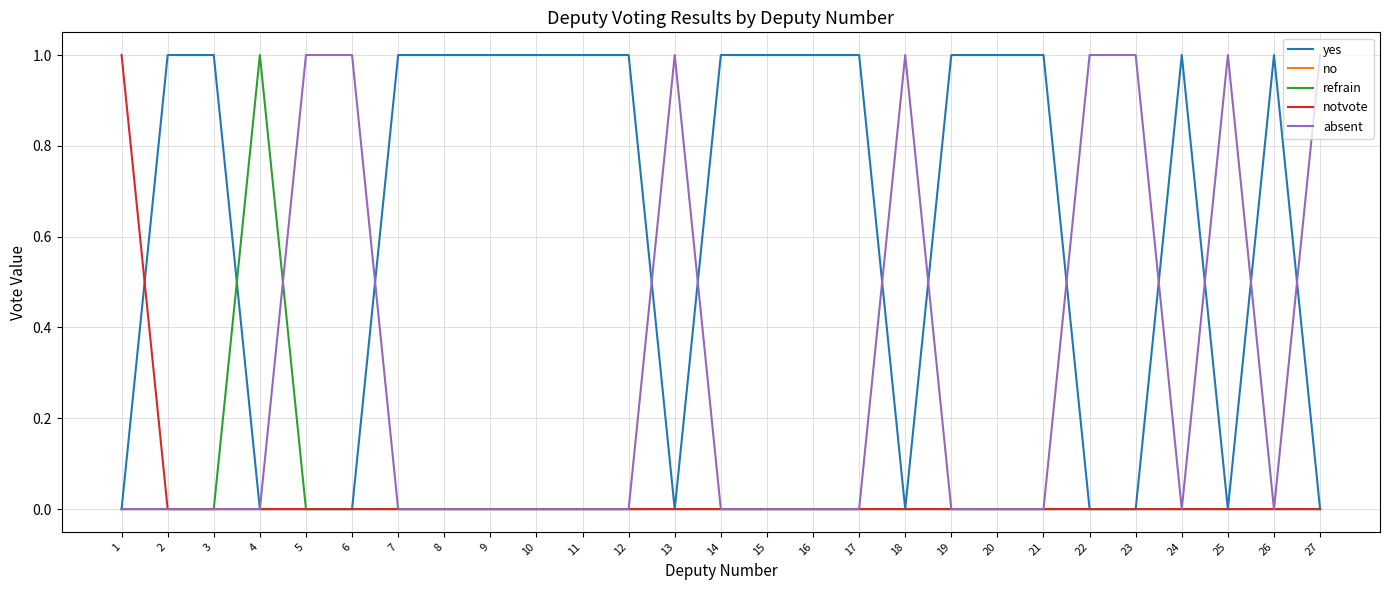

What is the greatest value displayed?

1